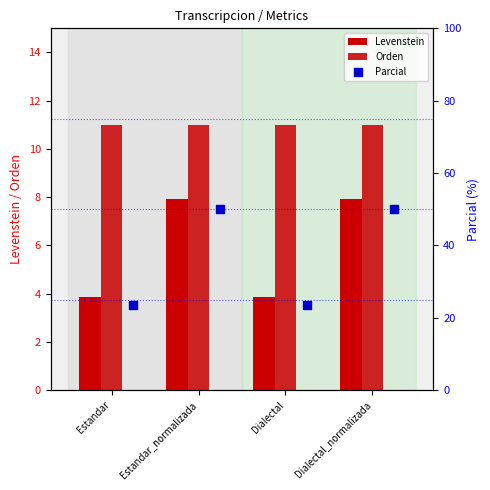

Which series has the largest total across all categories?

Parcial